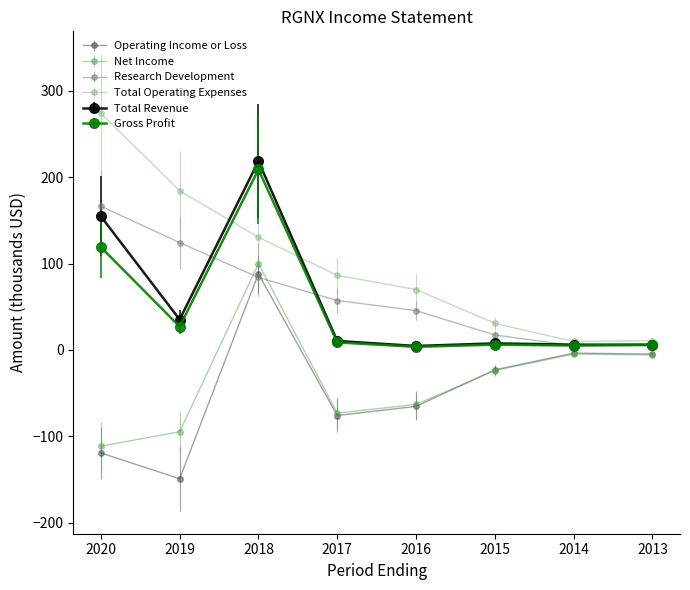

Which label corresponds to the smallest value in the chart?

2019